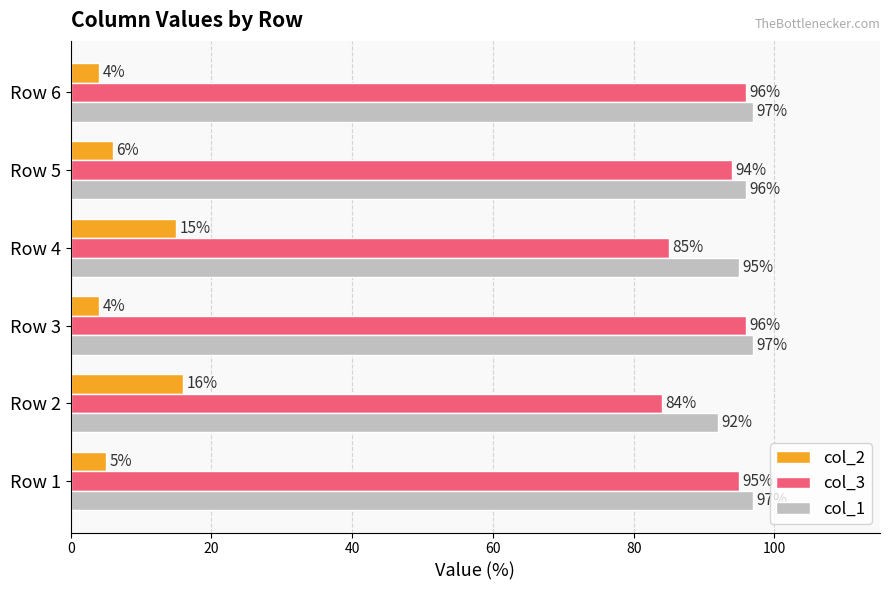

How many data points in col_1 are less than 97?

3